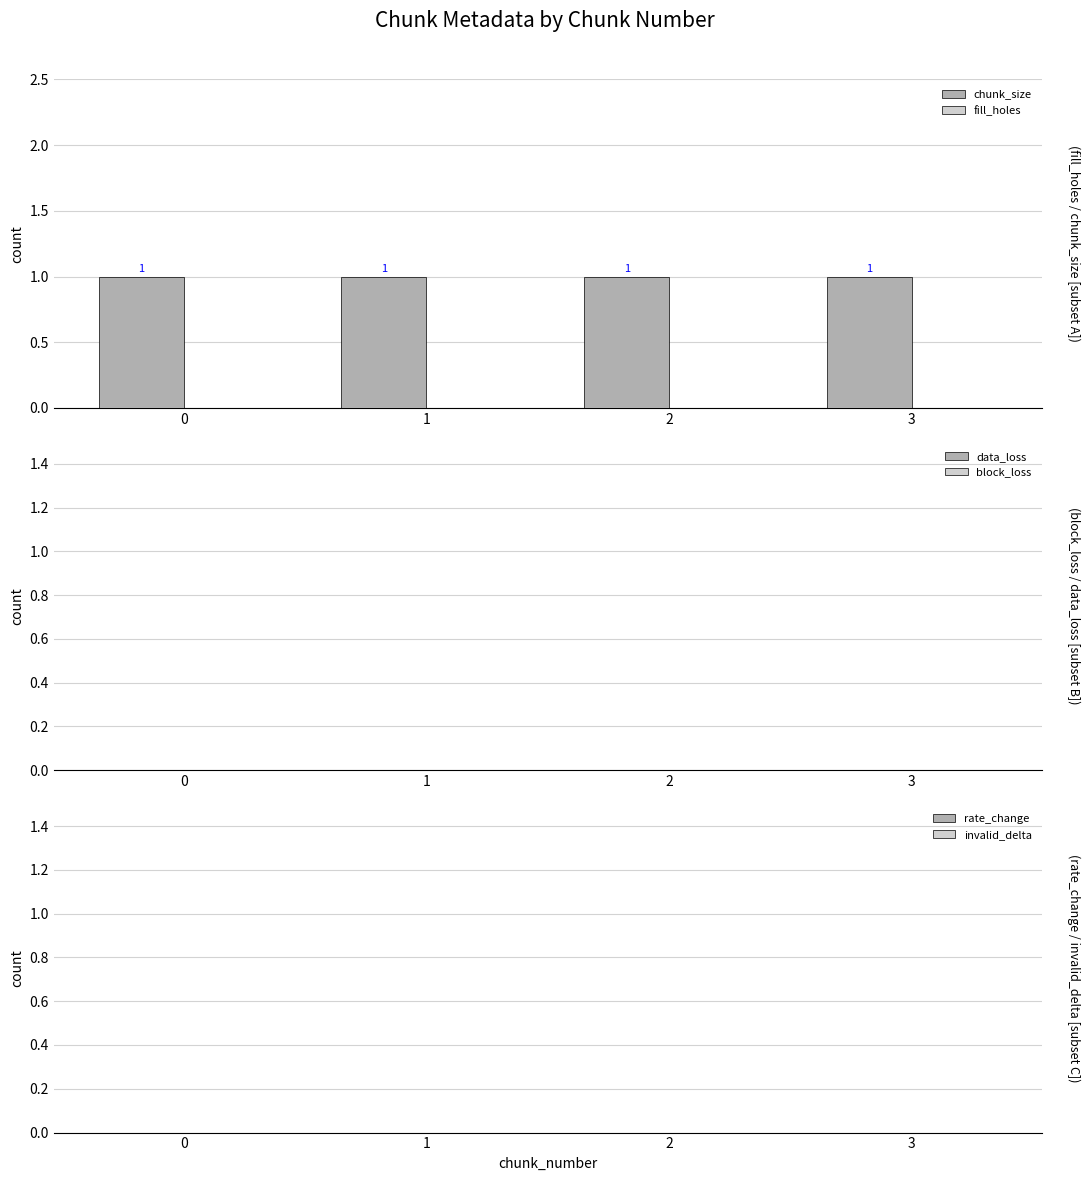

Between 1 and 2, which is larger?

1